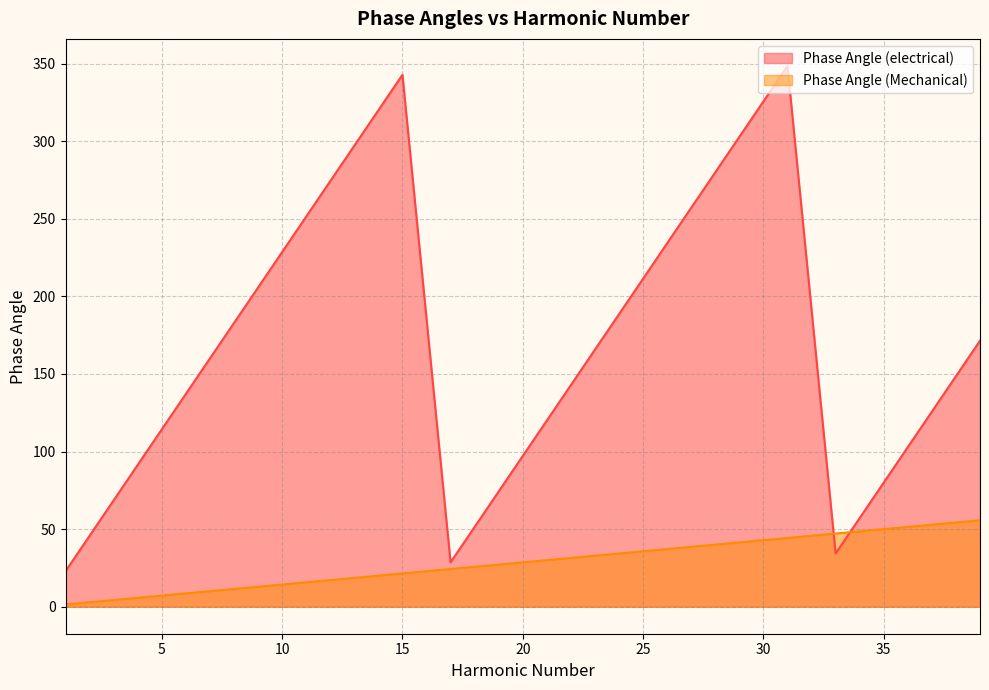

How many times do Phase Angle (Mechanical) and Phase Angle (electrical) cross each other?

2